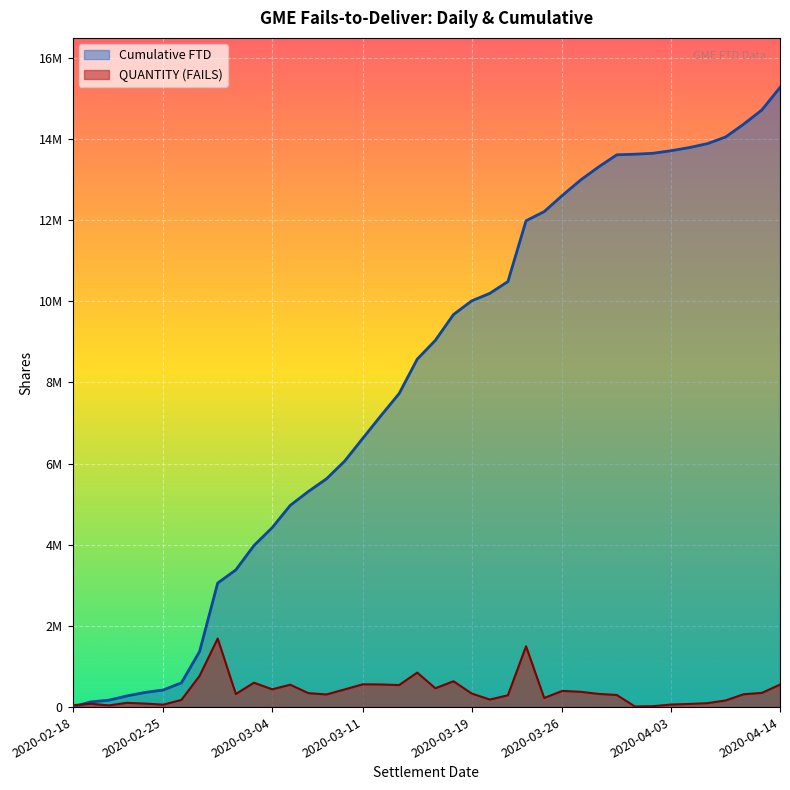

At how many categories does at least one series exceed 8903073?

20